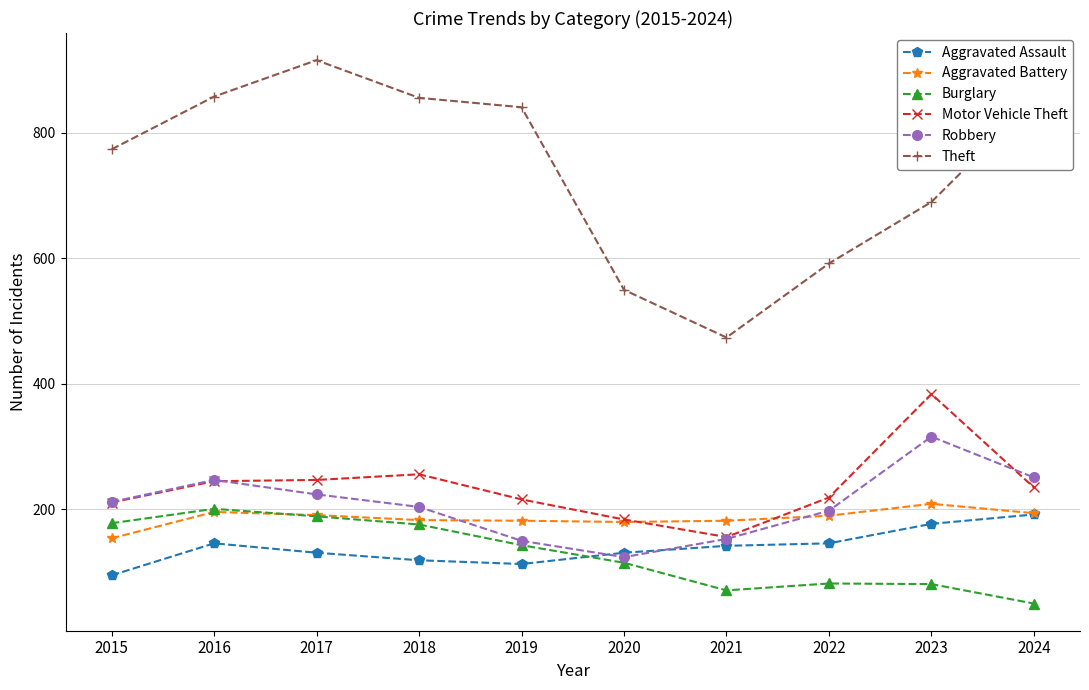

How many times do Burglary and Aggravated Battery cross each other?

1